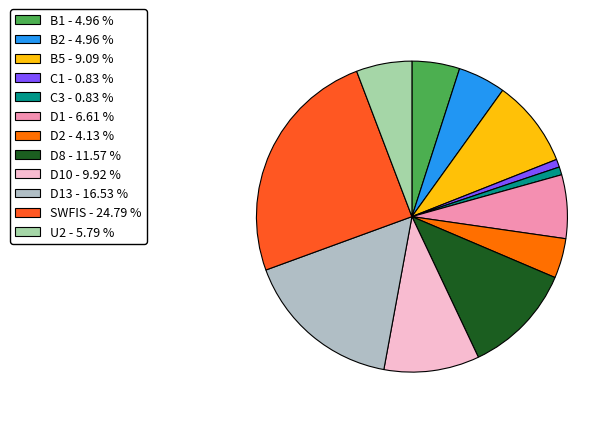

Which slice is the largest?

SWFIS